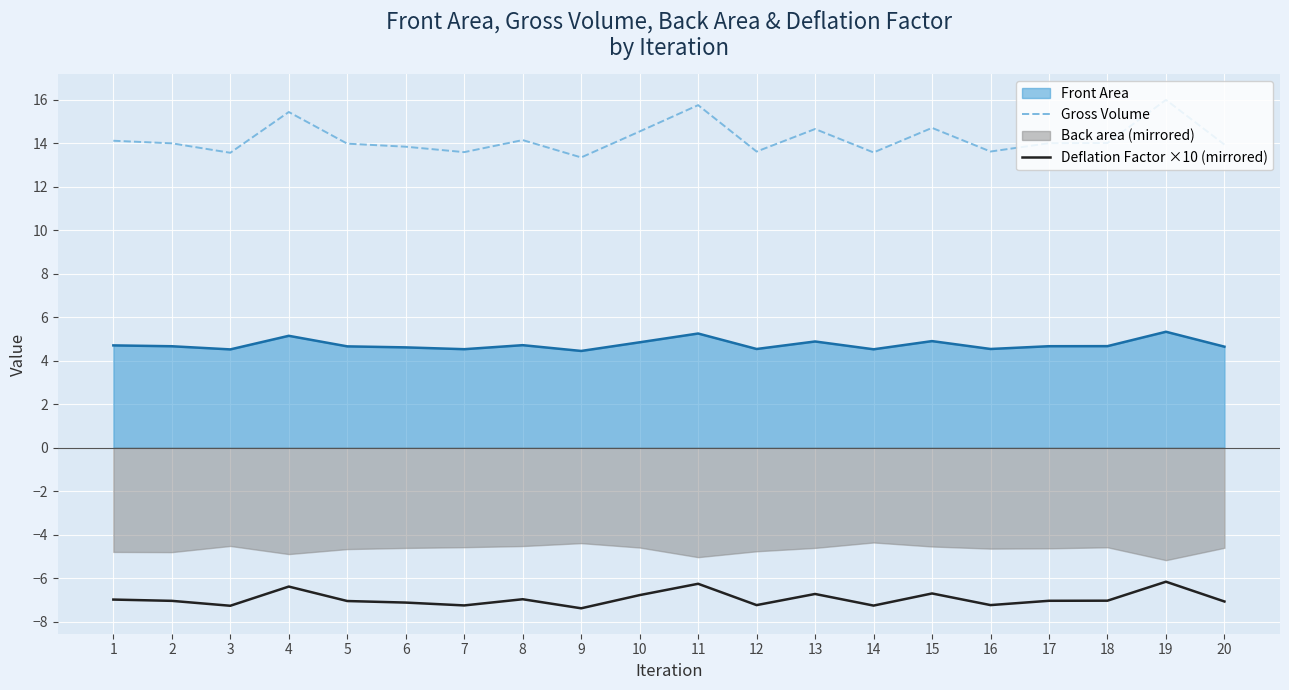

What is the minimum value for Deflation Factor ×10 (mirrored)?

-7.4